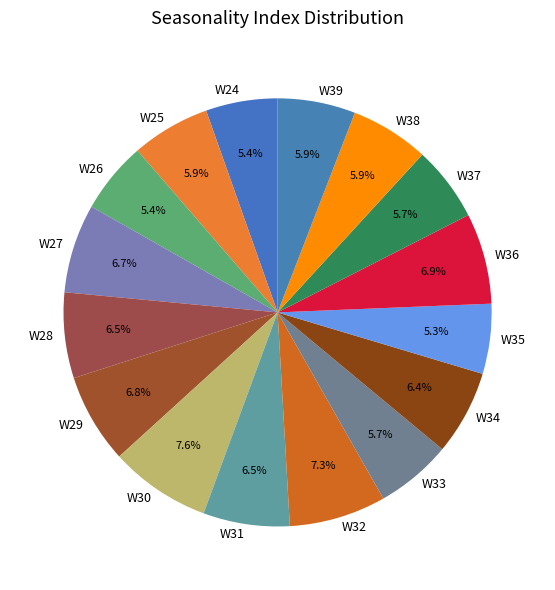

What percentage do W26 and W27 together represent?

12.1%